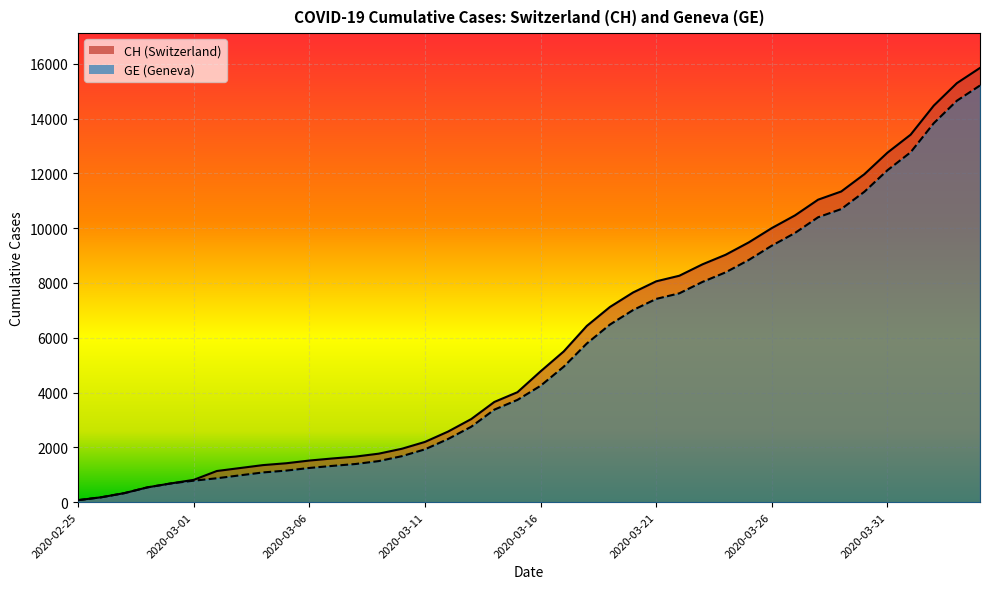

What is the difference between the maximum and minimum values in the CH series?

15777